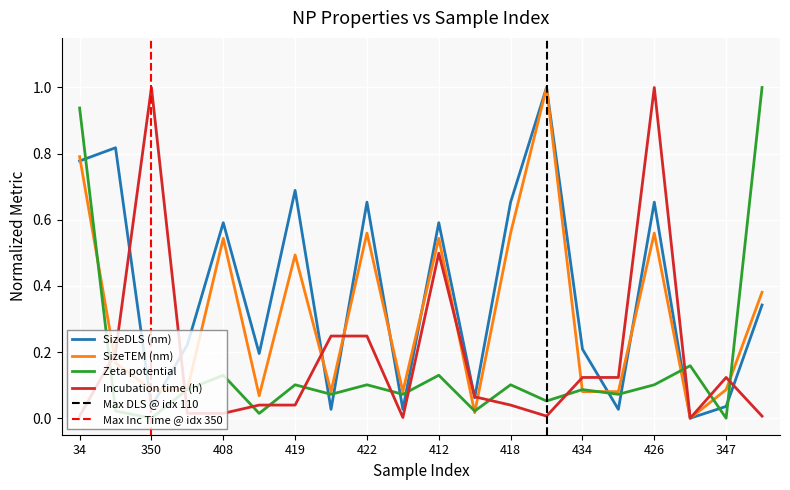

Which series has the largest total across all categories?

SizeDLS (nm)